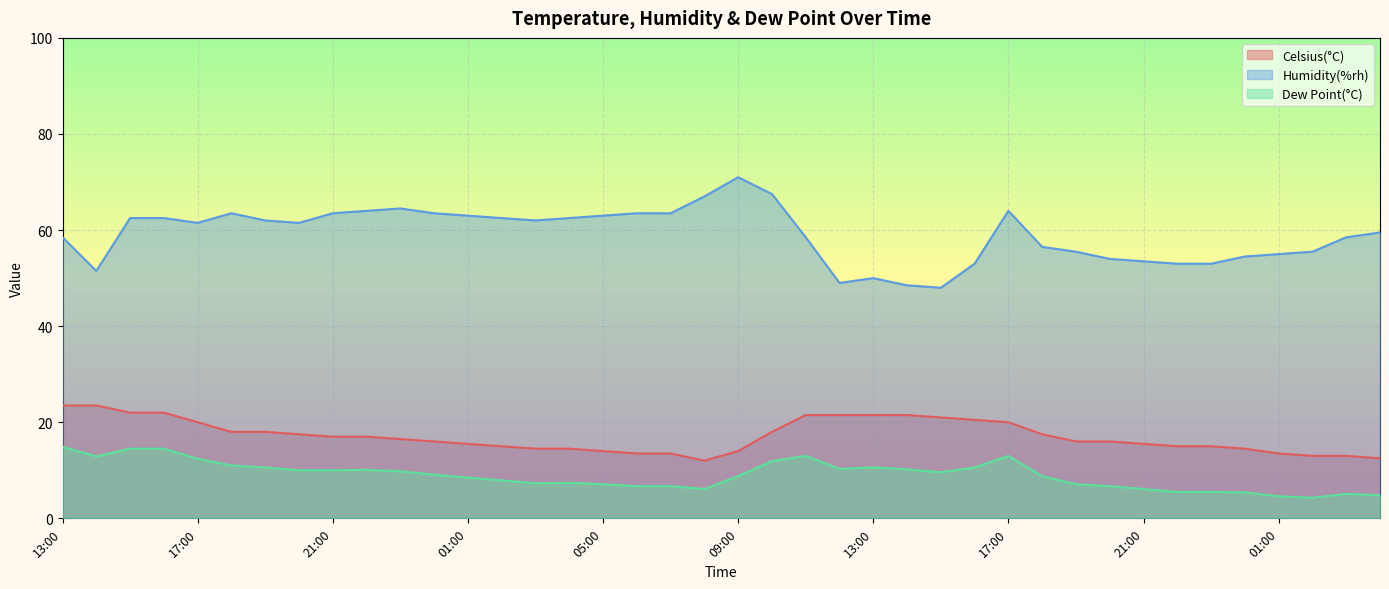

Between 14:00 and 03:00, which series saw the biggest shift?

Celsius(°C)